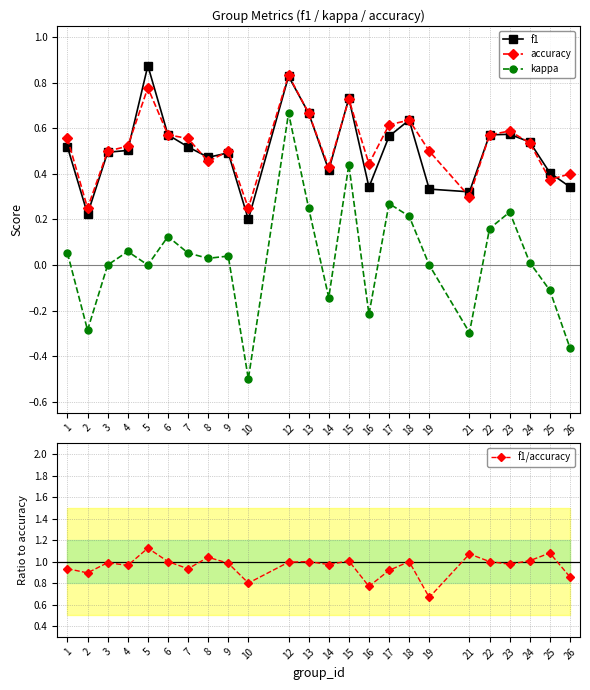

Count the number of data series in this chart.

4